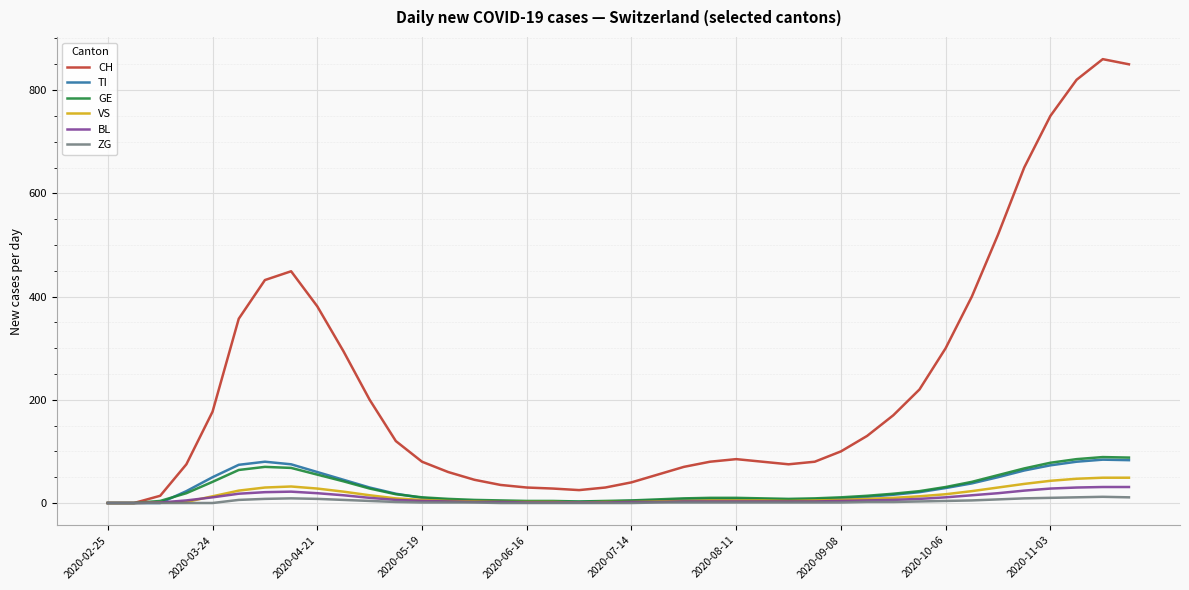

Which series has the largest total across all categories?

CH